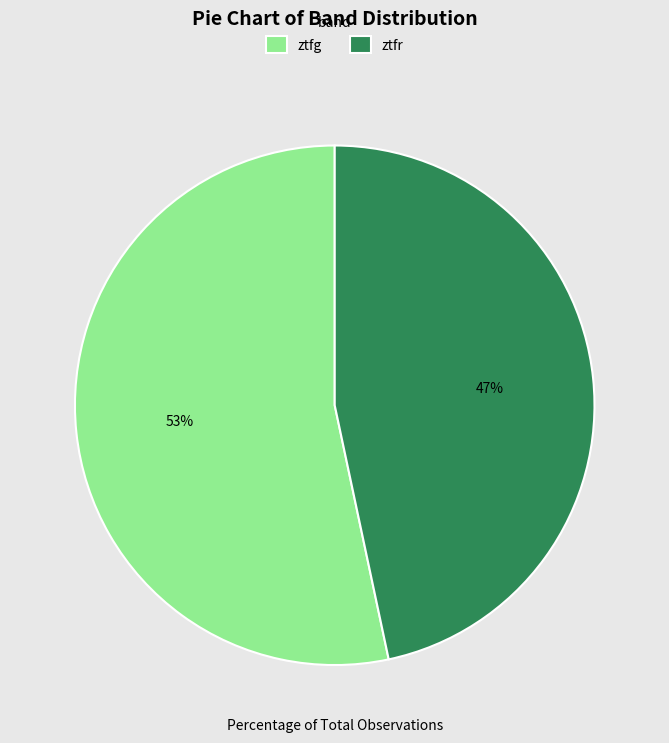

Approximately how many times larger is the value at ztfr compared to ztfg?

0.9